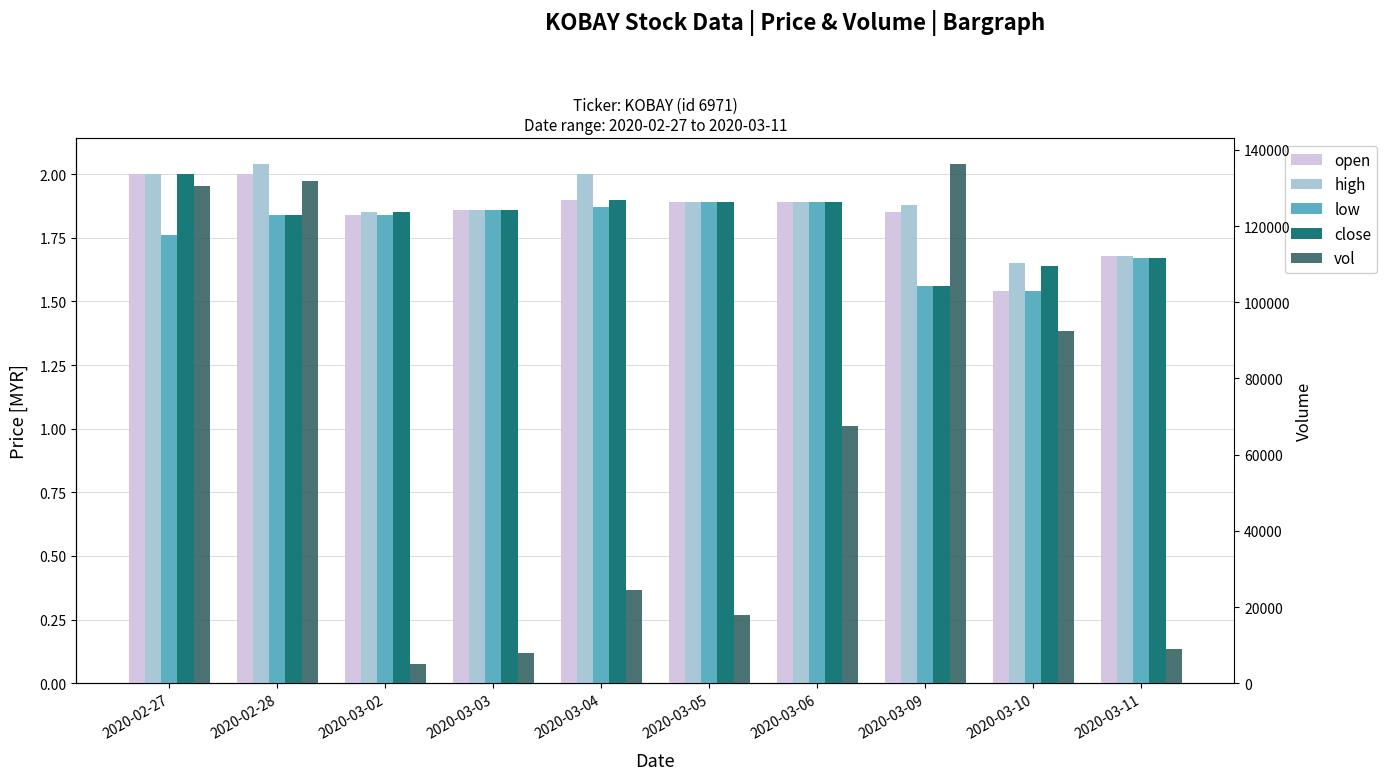

Reading left to right, what are all the values shown in this chart?

open: 2.0	2.0	1.8	1.9	1.9	1.9	1.9	1.9	1.5	1.7
high: 2.0	2.0	1.9	1.9	2.0	1.9	1.9	1.9	1.6	1.7
low: 1.8	1.8	1.8	1.9	1.9	1.9	1.9	1.6	1.5	1.7
close: 2.0	1.8	1.9	1.9	1.9	1.9	1.9	1.6	1.6	1.7
vol: 130400.0	131900.0	5000.0	8000.0	24600.0	18000.0	67600.0	136300.0	92500.0	9000.0